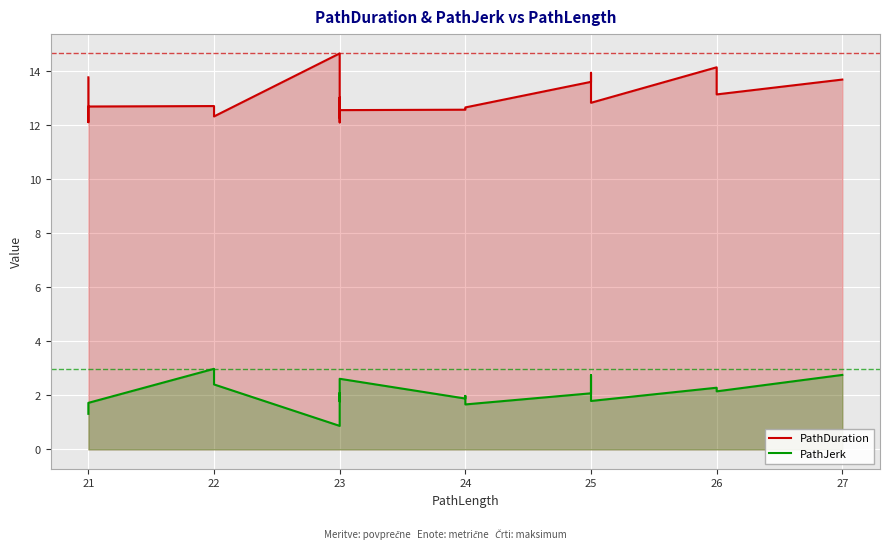

True or false: PathDuration and PathJerk intersect in this chart.

False